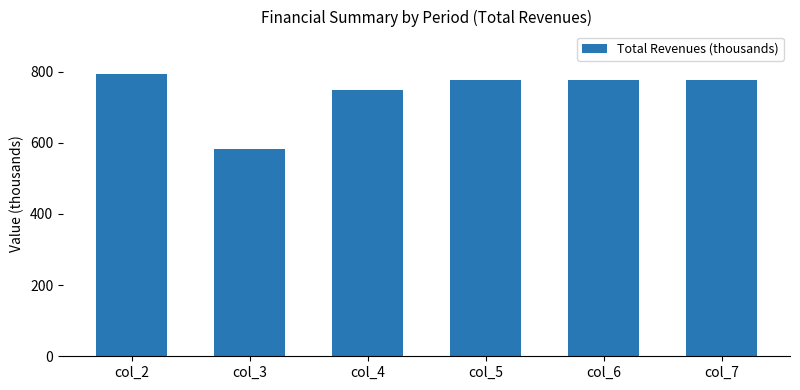

The value at col_5 is 320.1. True or false?

False